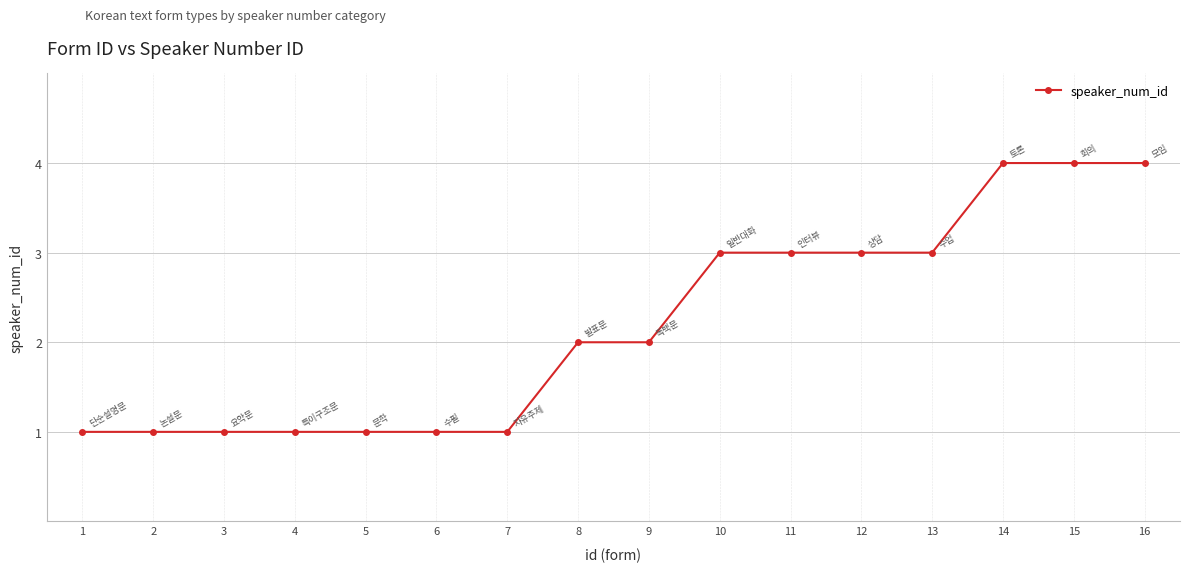

Does the chart have visible grid lines?

Yes